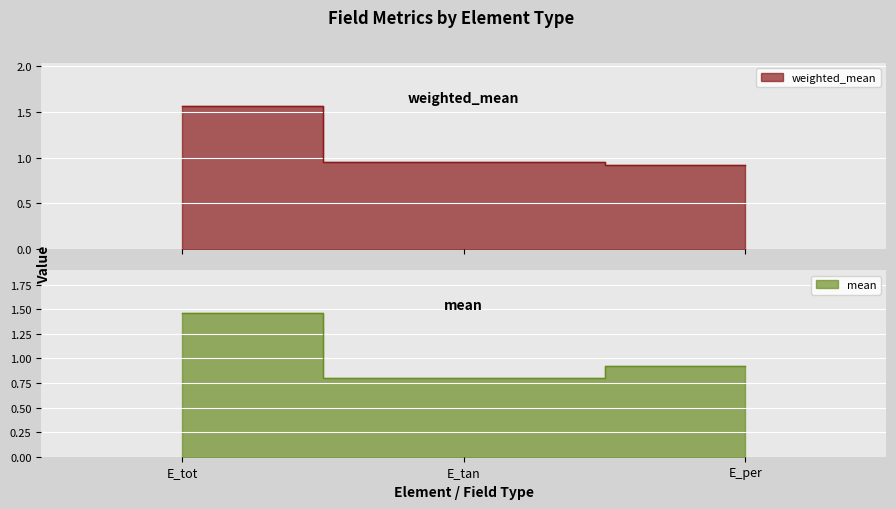

The value of mean at E_tan is 0.8. True or false?

True